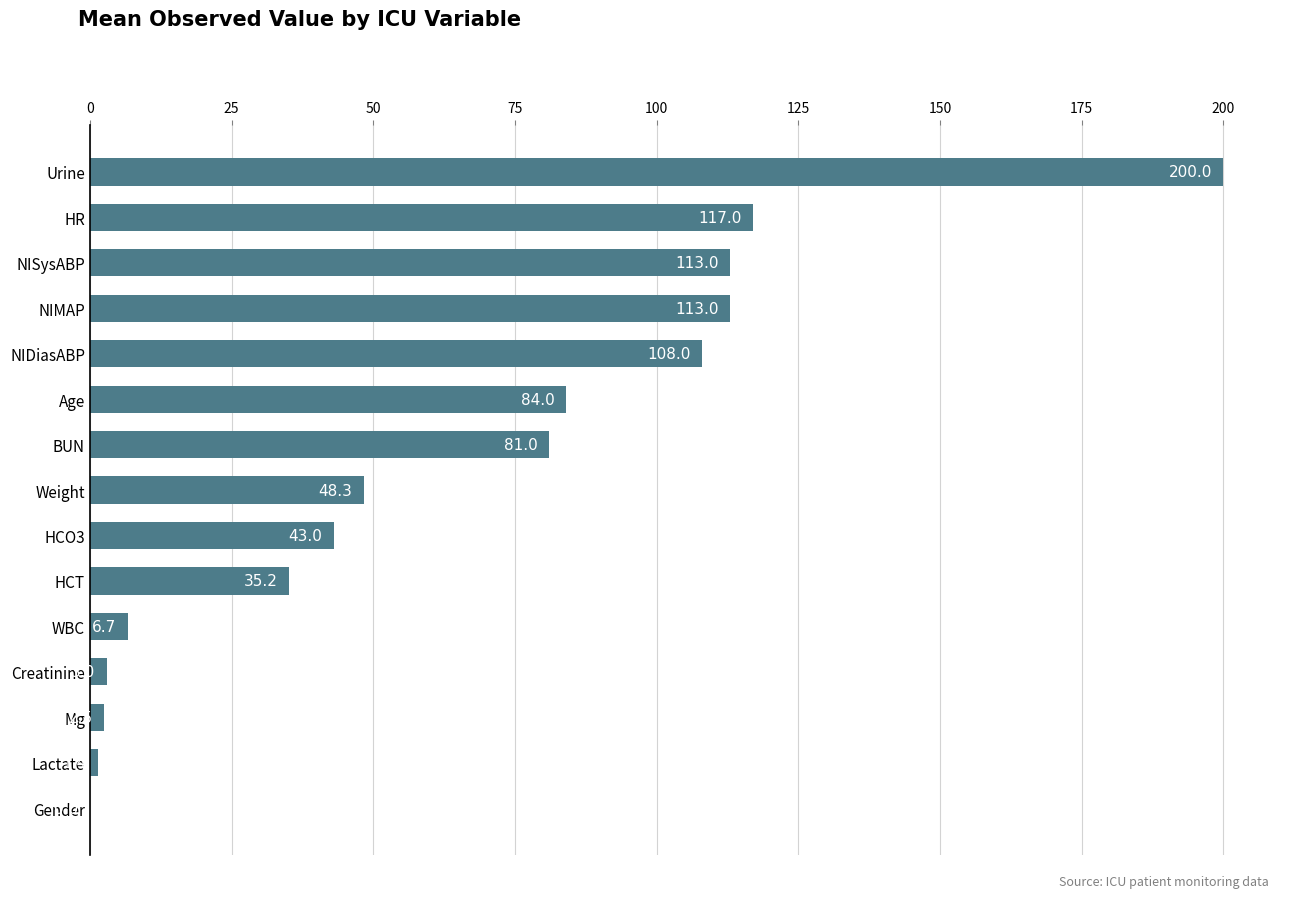

Are the bars grouped side by side (vs. stacked)?

No